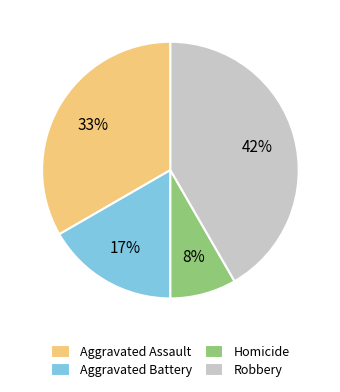

Which category has the biggest portion of the pie?

Robbery